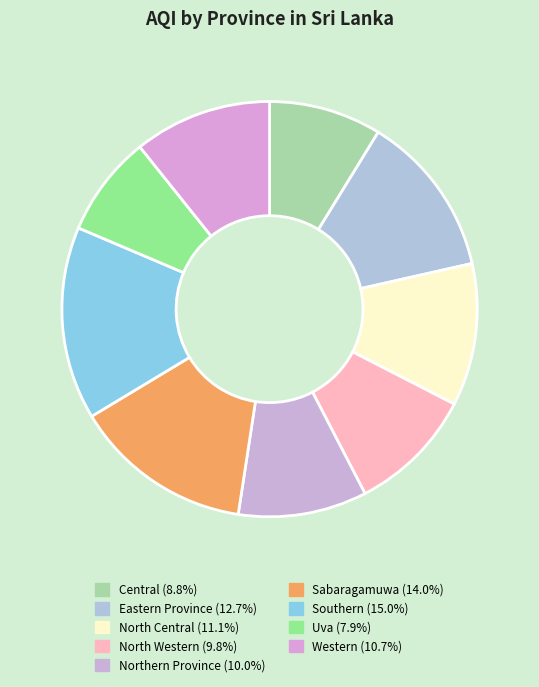

How many slices are in this pie chart?

9